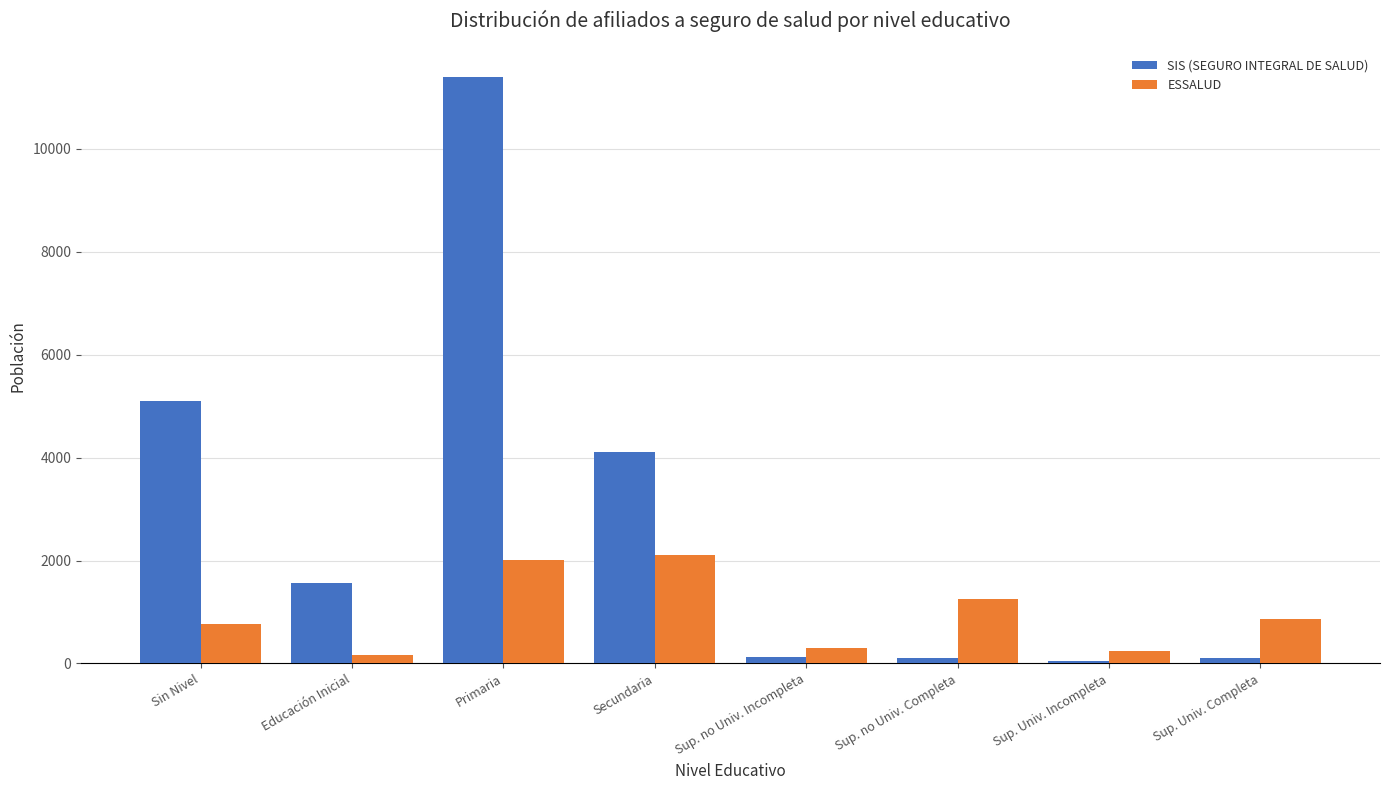

At which category does the chart reach its peak across all series?

Primaria